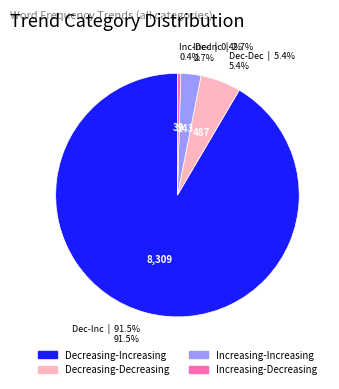

Rank the categories by value from lowest to highest.

Increasing-Decreasing, Increasing-Increasing, Decreasing-Decreasing, Decreasing-Increasing